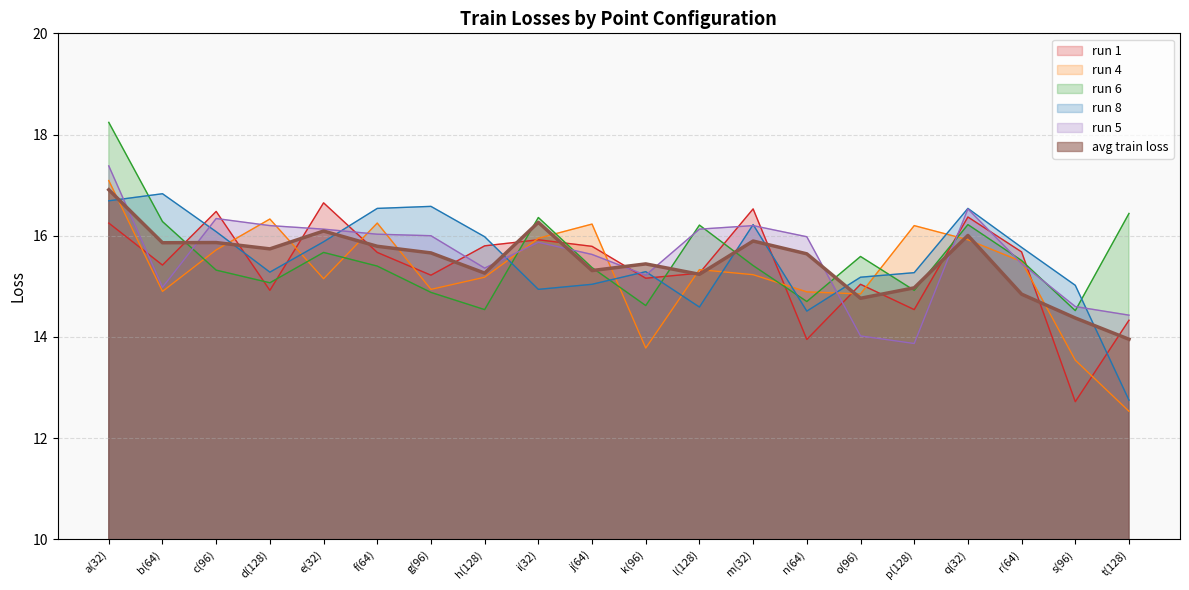

How many lines are shown in the chart?

6